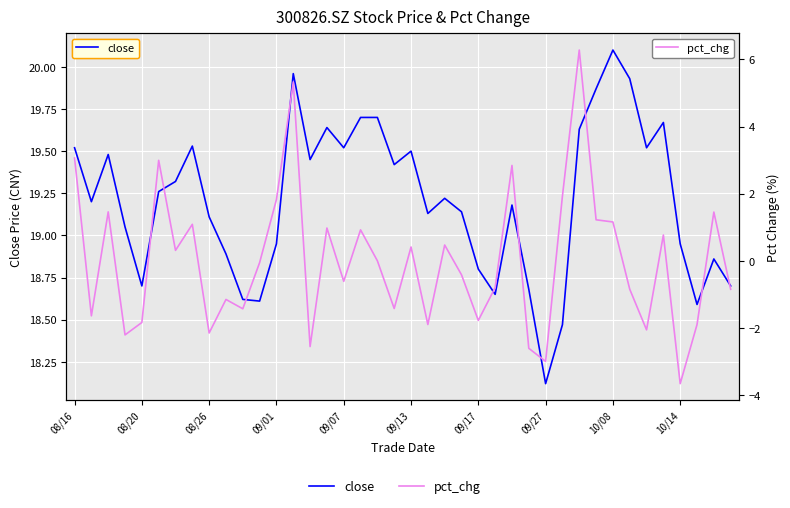

What is the value of the close point at the 32nd from the left?

19.9